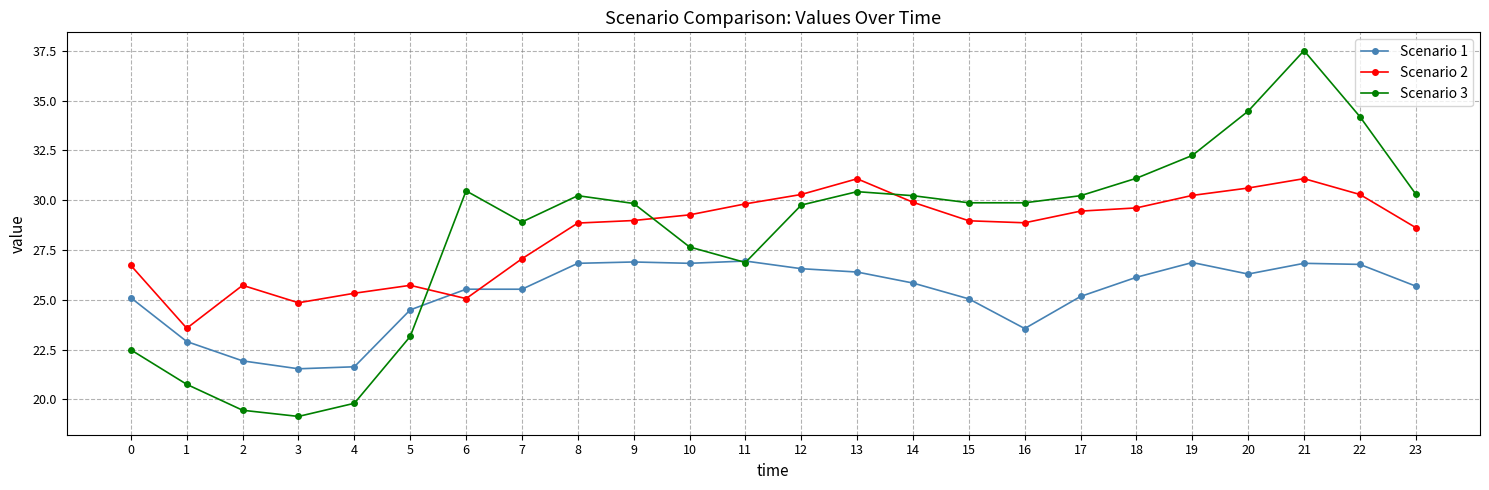

What are all the series names shown in the legend?

Scenario 1, Scenario 2, Scenario 3